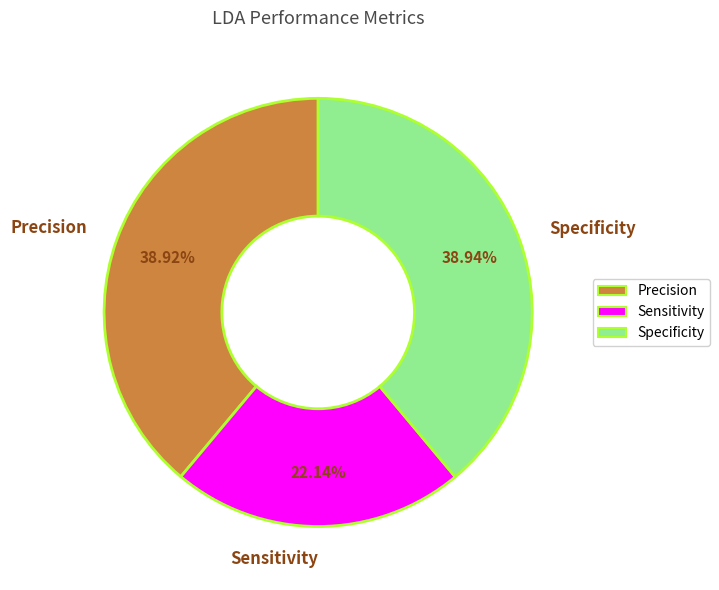

How much of the chart is everything except Precision?

61.1%